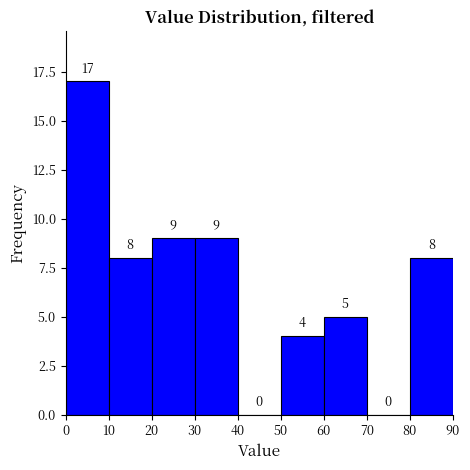

Reading left to right, list every bar in this chart as the range it spans on the x-axis followed by its height.

0 to 10: 17
10 to 20: 8
20 to 30: 9
30 to 40: 9
40 to 50: 0
50 to 60: 4
60 to 70: 5
70 to 80: 0
80 to 90: 8